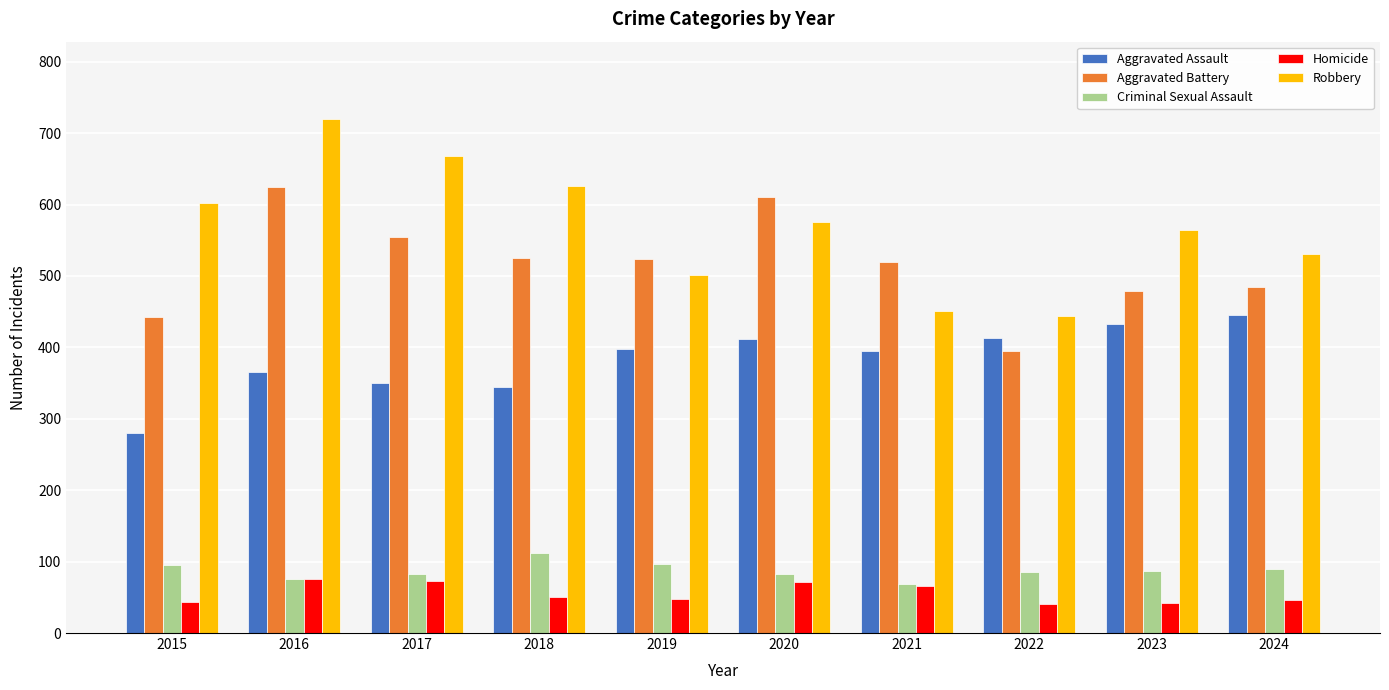

How many bars are there in total?

50